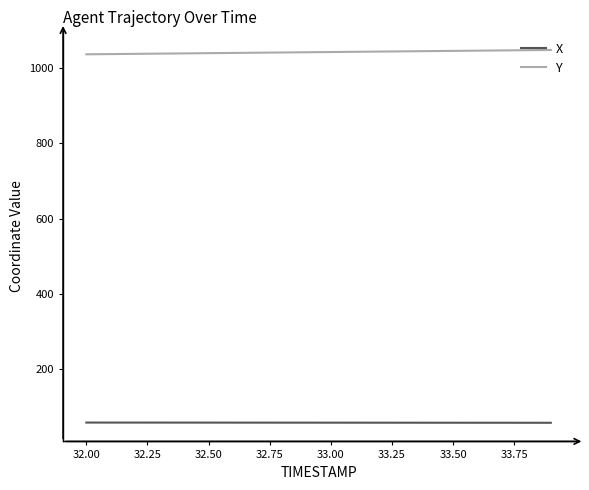

What is the sum of all X values?

1163.0